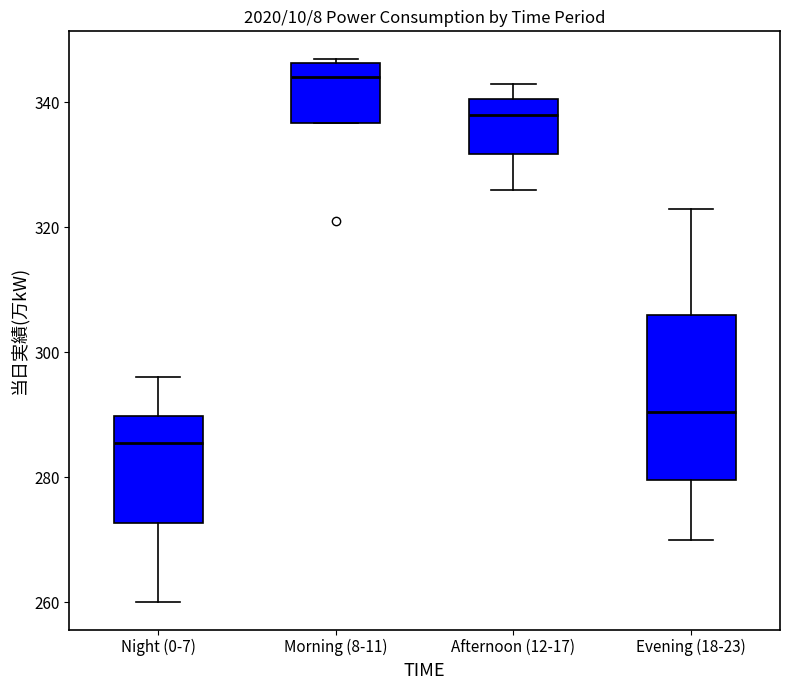

Reading left to right, read every box against the y-axis: the position of its median line, the range the box covers, and the ends of its whiskers. The values are not printed on the chart, so give them approximately, as read against the axis.

Night (0-7): median 286, box 272 to 290, whiskers 260 to 296
Morning (8-11): median 344, box 336 to 346, whiskers 336 to 348
Afternoon (12-17): median 338, box 332 to 340, whiskers 326 to 344
Evening (18-23): median 290, box 280 to 306, whiskers 270 to 324